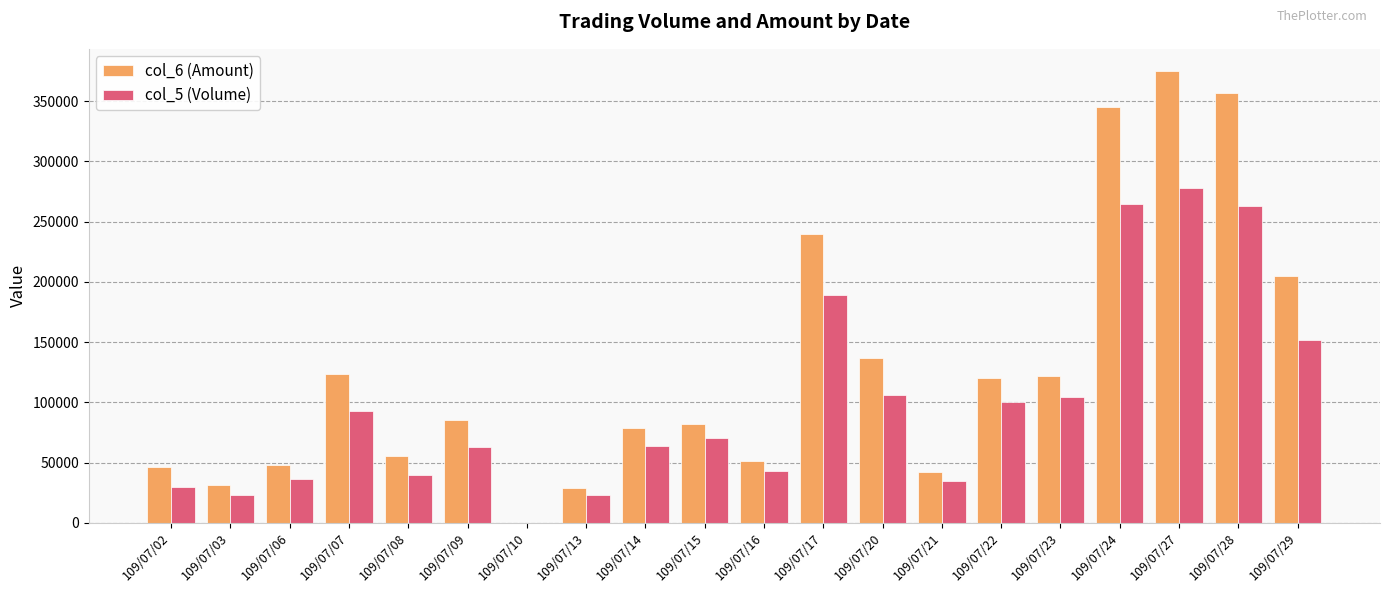

Which series changed the most between 109/07/09 and 109/07/22?

col_5 (Volume)